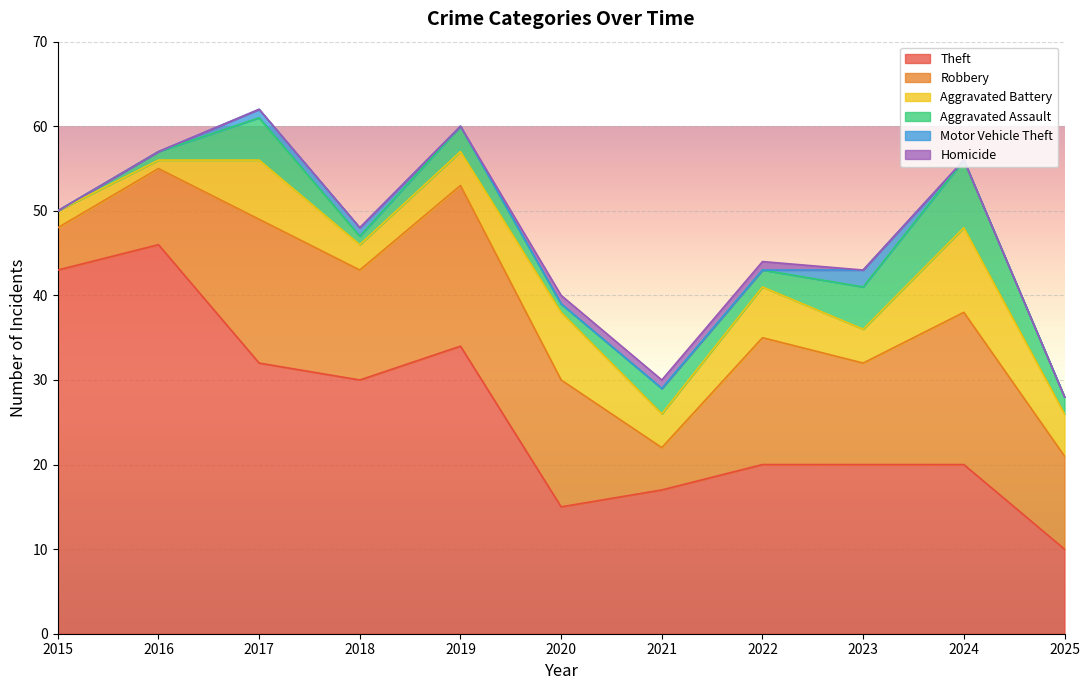

Where is Motor Vehicle Theft nearest to the value 1?

2017